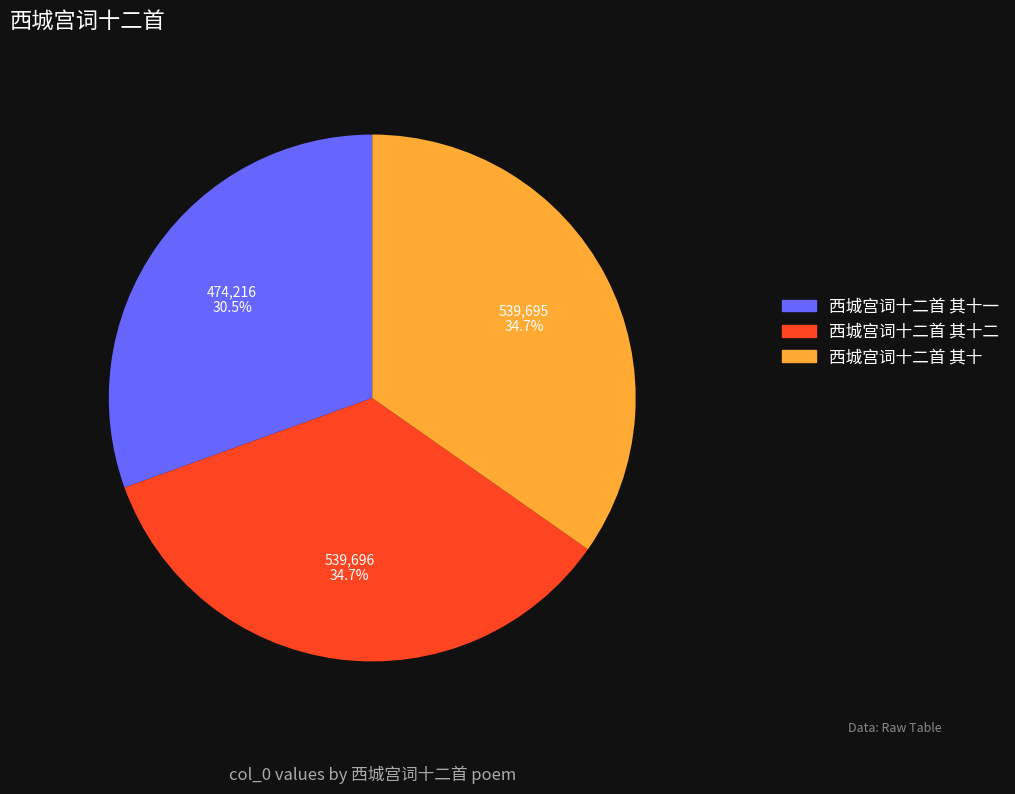

To the nearest percent, what is the difference between the largest and smallest slice percentages?

4%